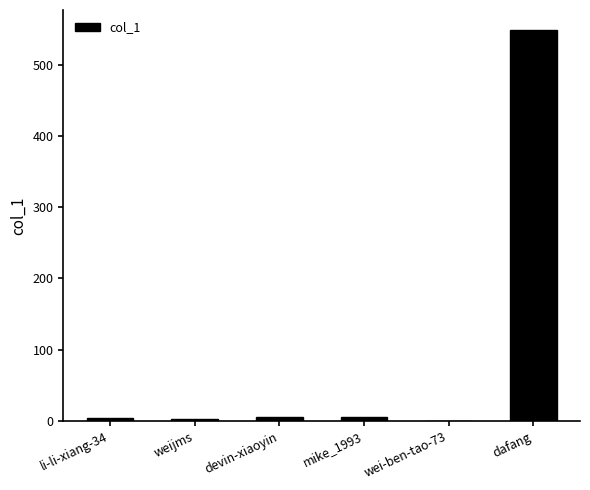

What is the sum of all values?

566